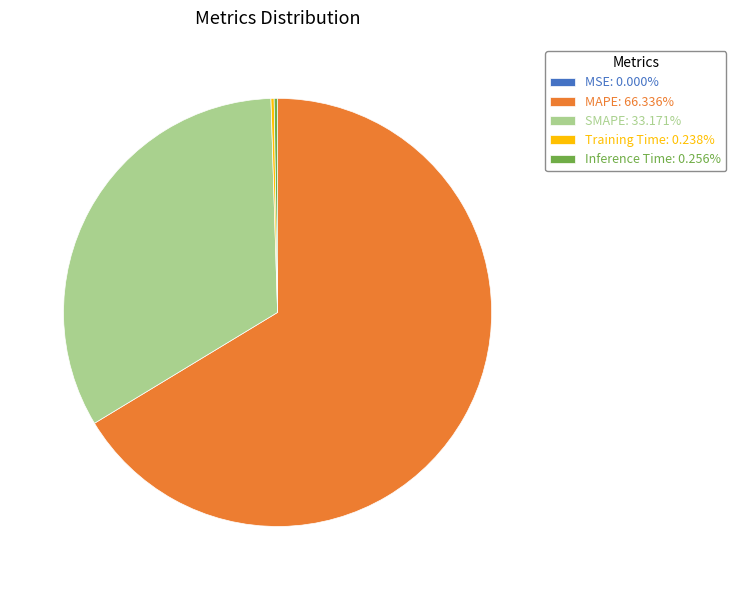

Approximately how many times larger is the value at MAPE: 66.336% compared to SMAPE: 33.171%?

2.0